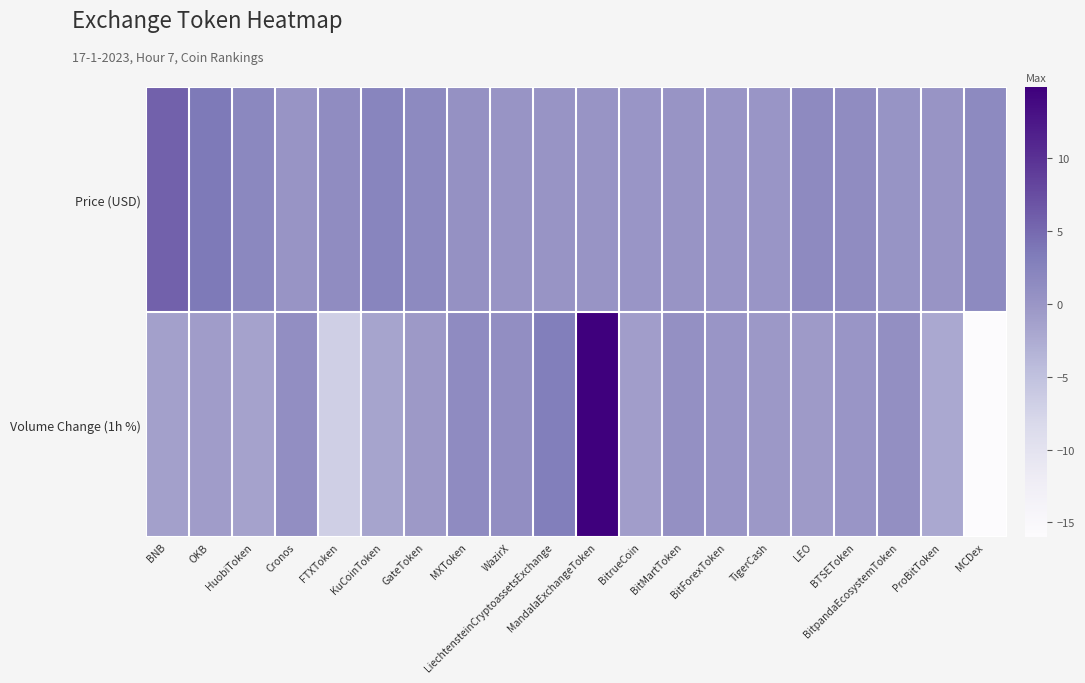

Reading left to right, transcribe all the data shown in this chart.

Price (USD): BNB=5.7	OKB=3.5	HuobiToken=1.8	Cronos=0.1	FTXToken=1.2	KuCoinToken=2.2	GateToken=1.6	MXToken=0.7	WazirX=0.2	LiechtensteinCryptoassetsExchange=0.1	MandalaExchangeToken=0.1	BitrueCoin=0.0	BitMartToken=0.1	BitForexToken=0.0	TigerCash=0.0	LEO=1.5	BTSEToken=1.2	BitpandaEcosystemToken=0.3	ProBitToken=0.1	MCDex=1.6
Volume Change (1h %): BNB=-1.2	OKB=-0.9	HuobiToken=-1.4	Cronos=1.0	FTXToken=-6.8	KuCoinToken=-1.7	GateToken=-0.5	MXToken=1.3	WazirX=0.9	LiechtensteinCryptoassetsExchange=3.0	MandalaExchangeToken=14.9	BitrueCoin=-0.9	BitMartToken=0.8	BitForexToken=0.0	TigerCash=-0.4	LEO=-0.7	BTSEToken=-0.0	BitpandaEcosystemToken=0.9	ProBitToken=-2.1	MCDex=-16.0